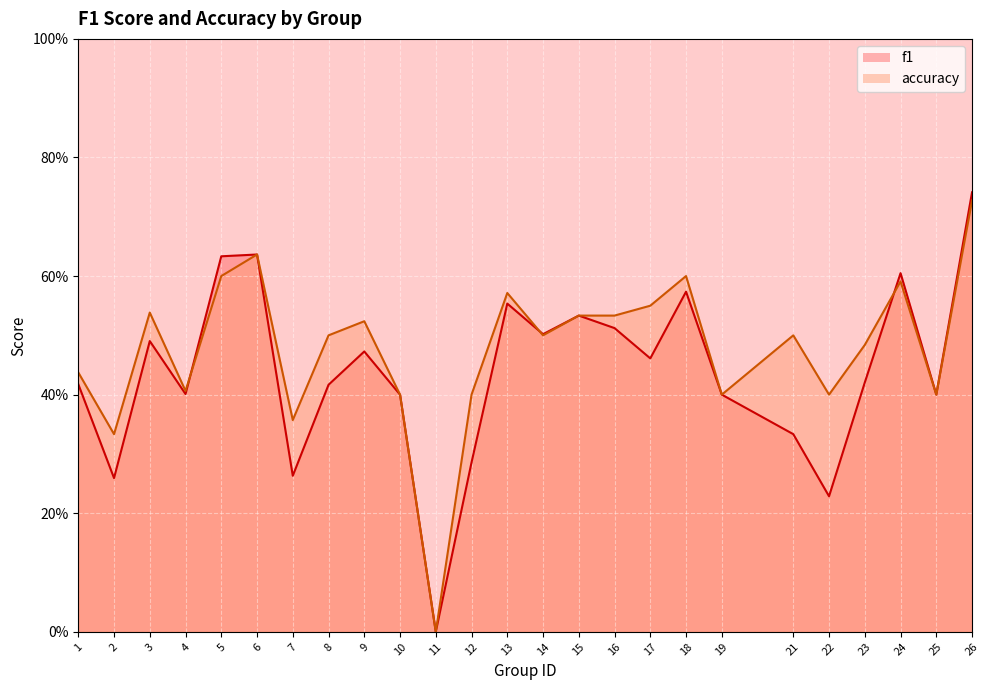

What is the sum of the accuracy values at 16 and 15?

1.1